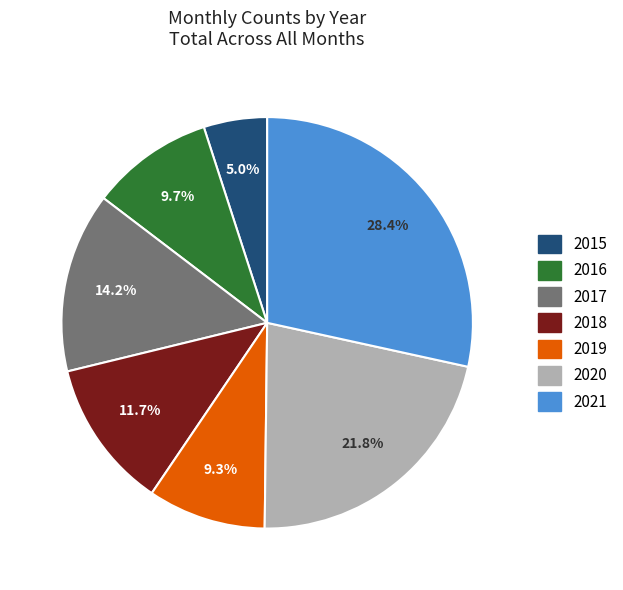

True or false: 2017 accounts for 6% of the total.

False